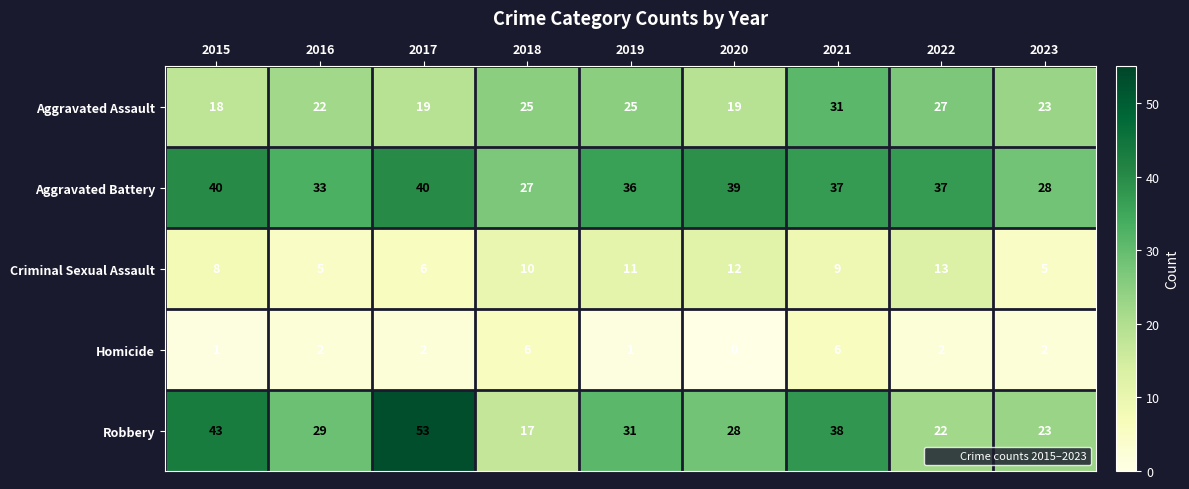

What is the difference between the highest and lowest values at 2022?

35